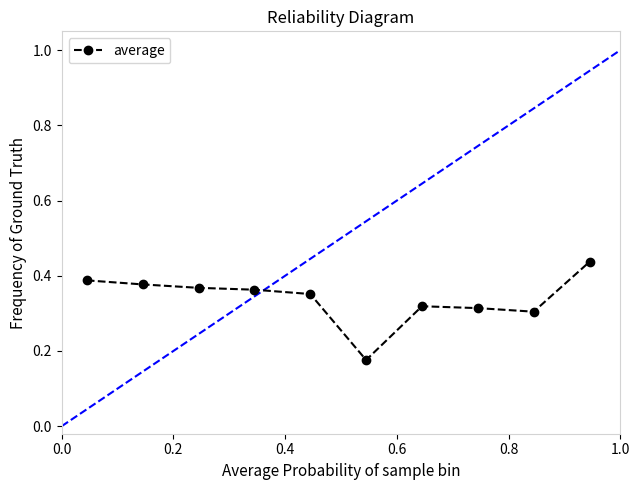

Is this an area chart (filled region under the line)?

No